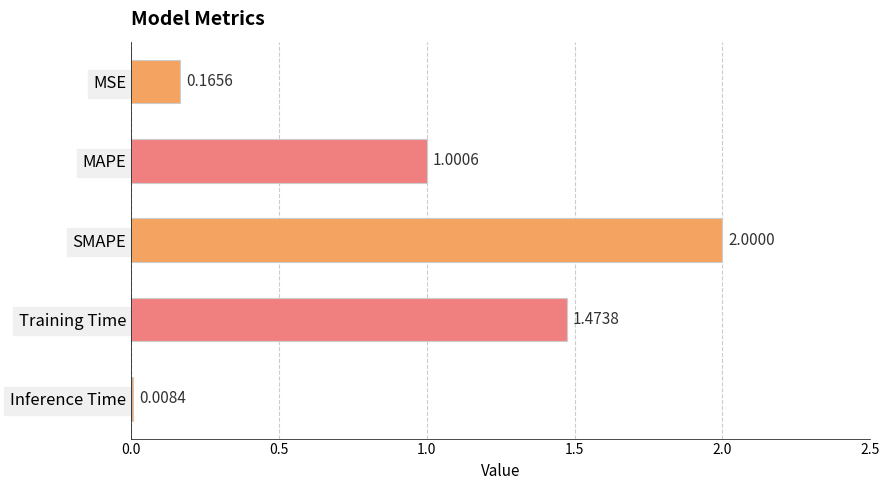

What is the change in value from MSE to Training Time?

+1.3